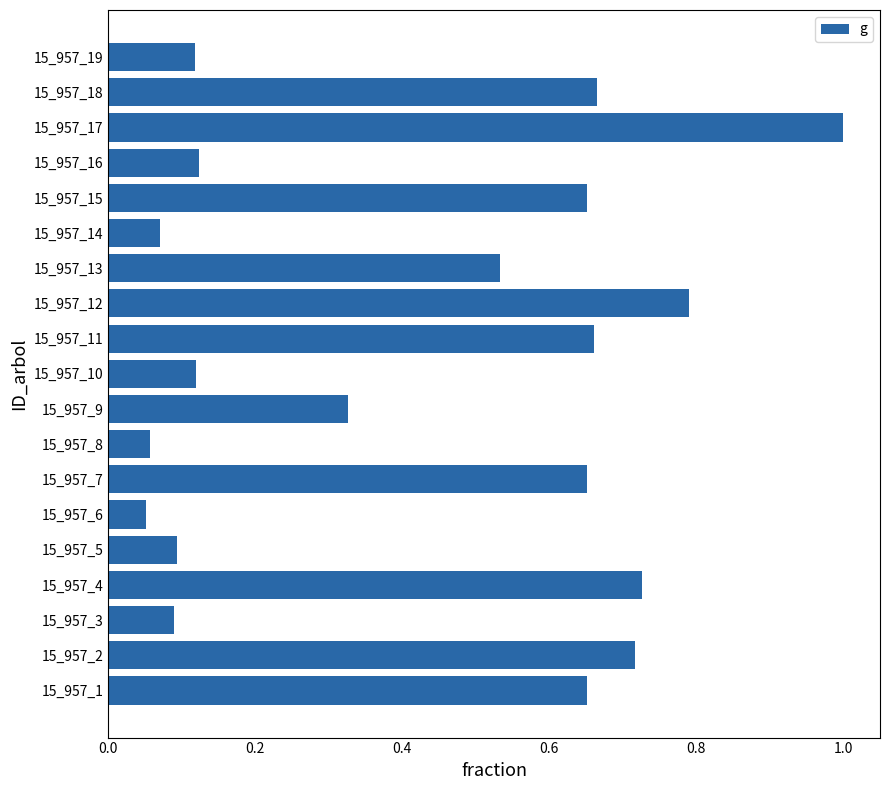

Is it true that the value at 15_957_7 is 1.1?

False